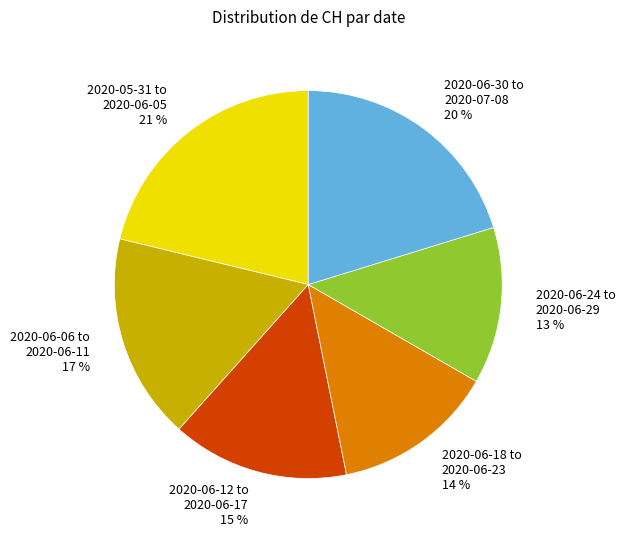

To the nearest percent, what percentage of the pie is 2020-06-12 to 2020-06-17 15 %?

15%